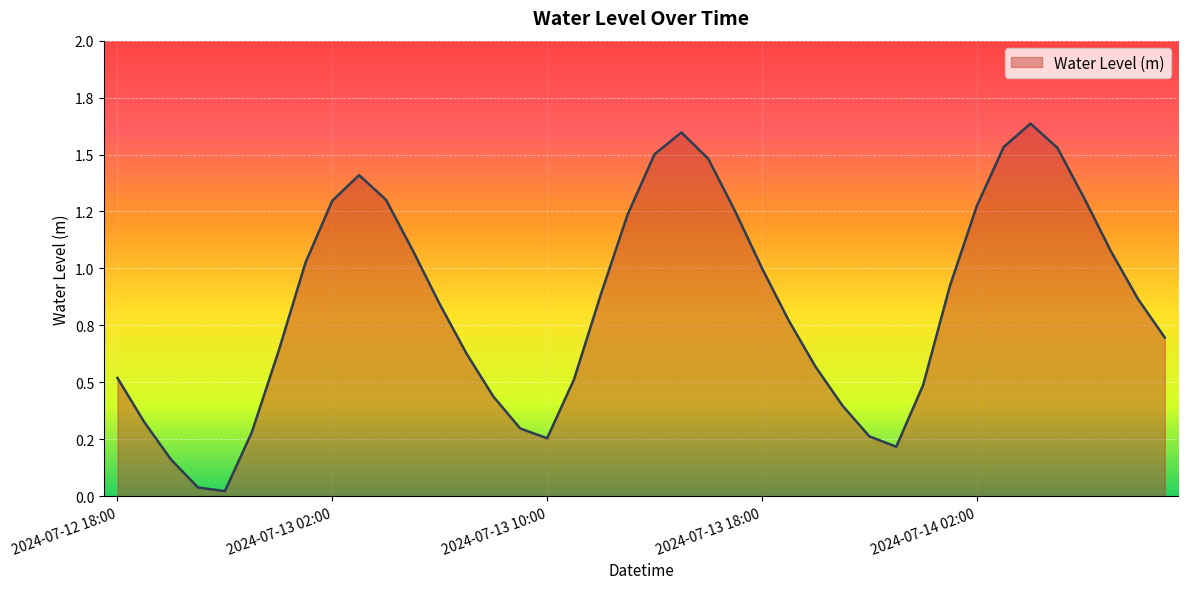

Does the chart display data point markers on the line(s)?

No